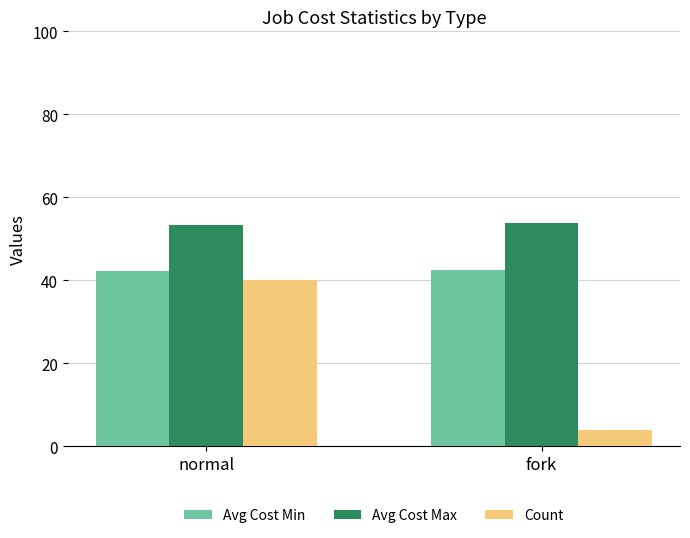

What position from the left is fork?

2